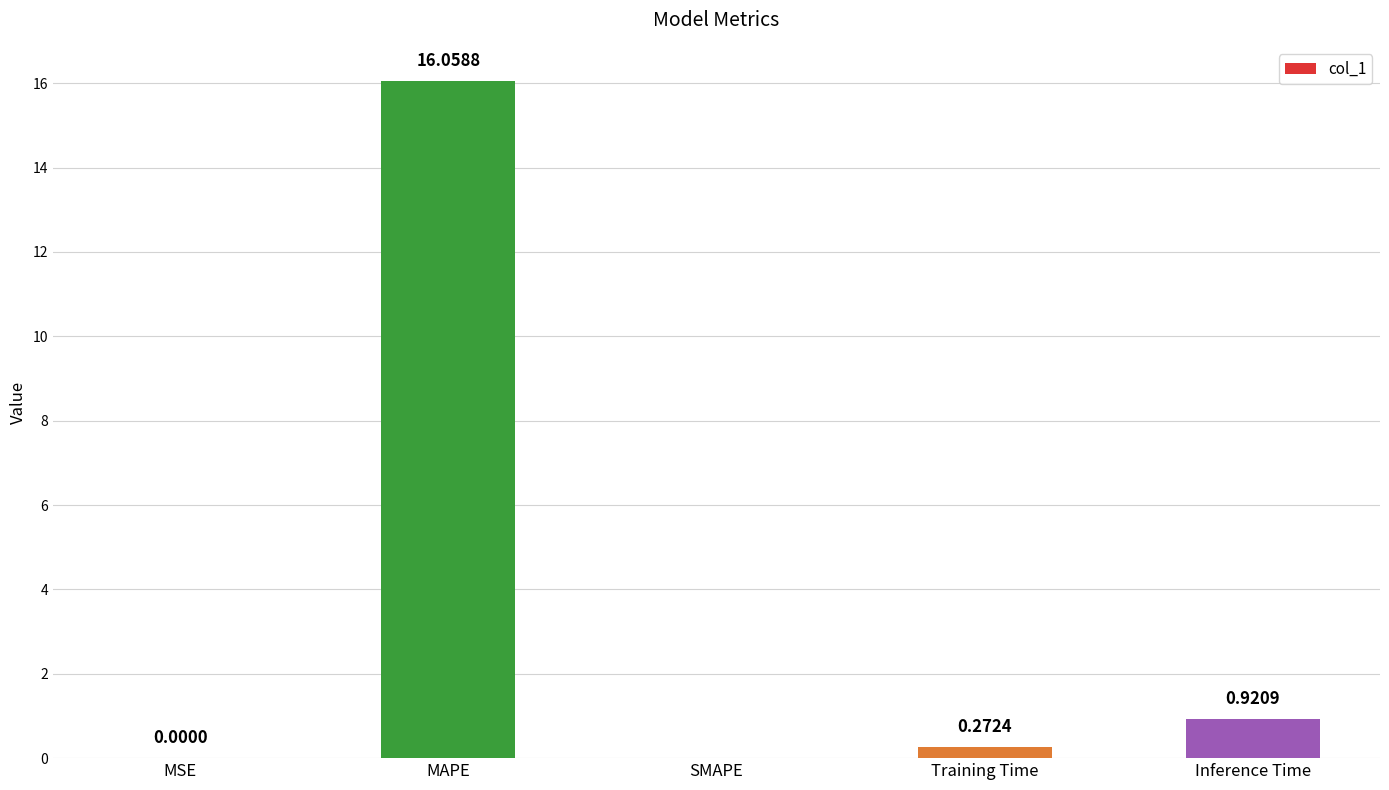

What is the sum of the values at MAPE and Training Time?

16.3